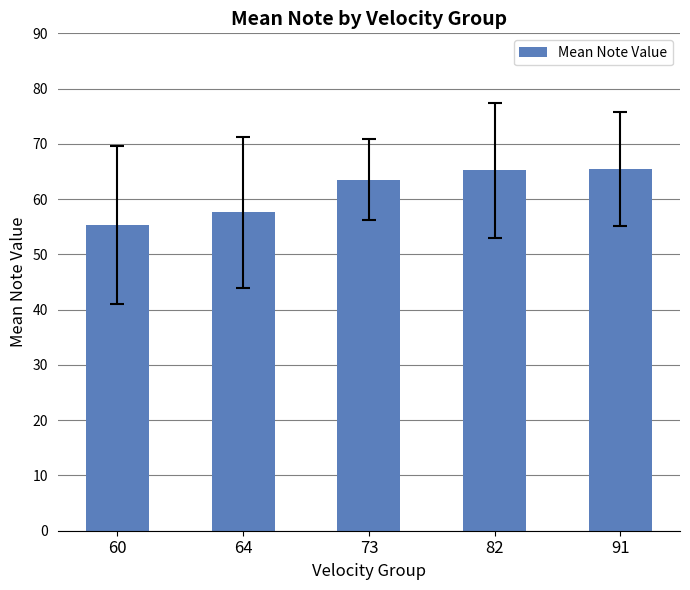

What is the ratio of the value at 64 to the value at 73?

0.9